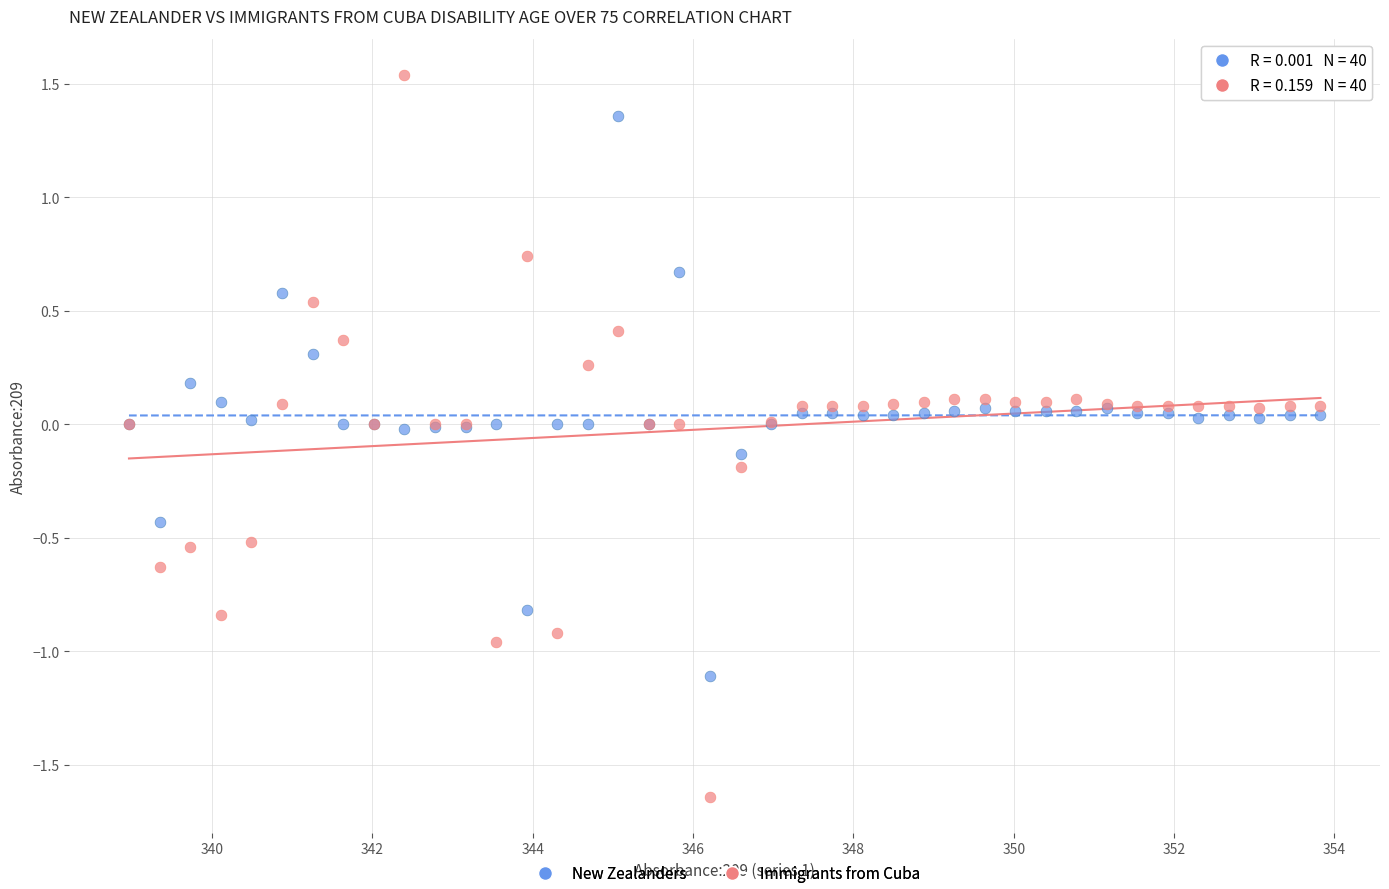

What is the X range (max minus min) for the scatter plot?

14.9